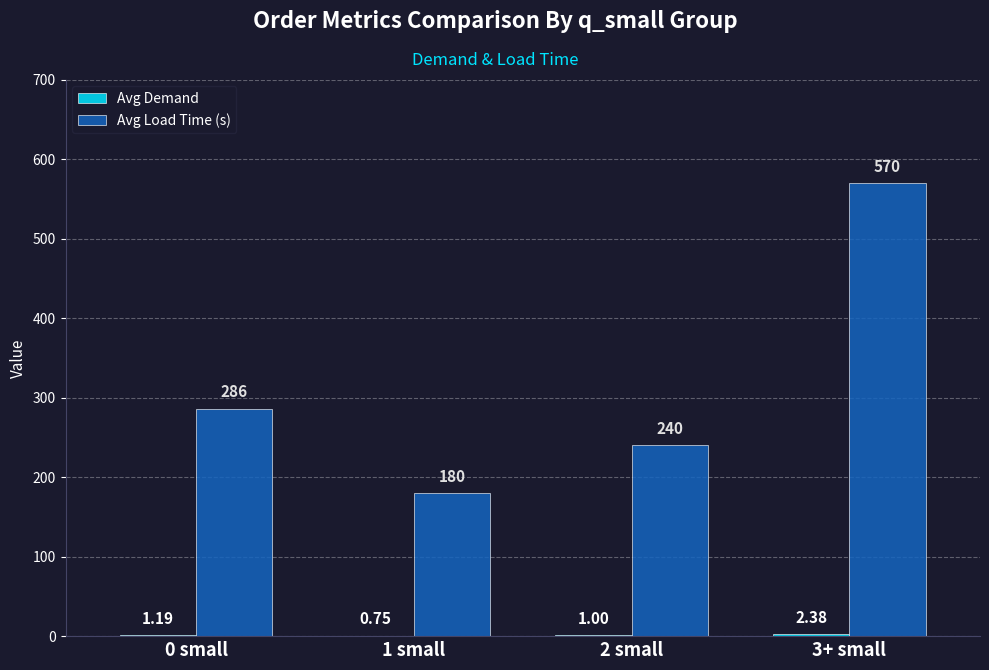

Which series has the largest total across all categories?

Avg Load Time (s)